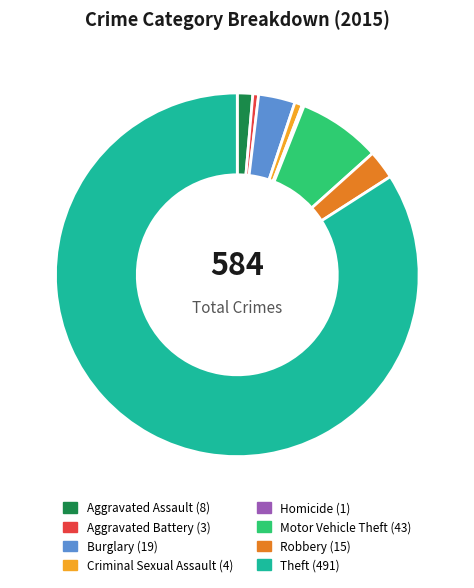

Do Criminal Sexual Assault and Motor Vehicle Theft together represent more than half of the pie?

No